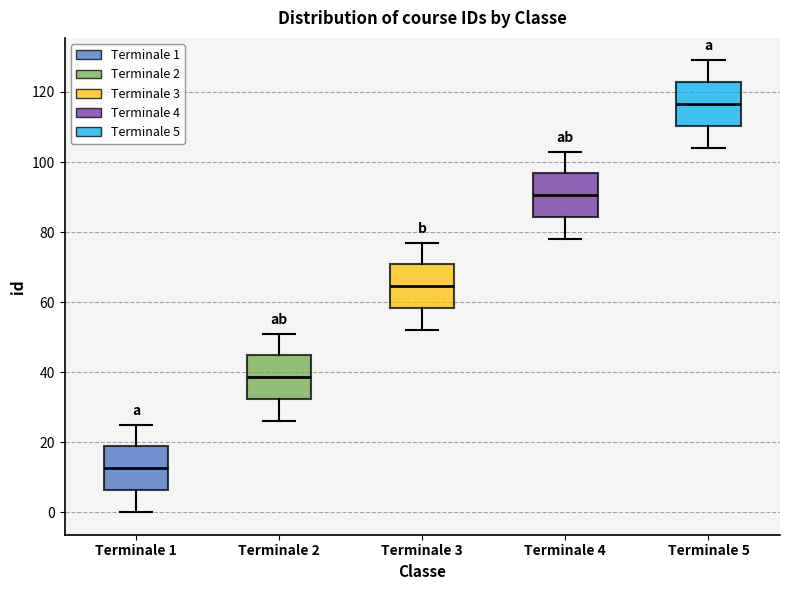

Reading left to right, transcribe this box plot: for each box, give where its median line is, the range the box spans, and where its two whiskers end, as read against the y-axis. The values are not printed on the chart, so give them approximately, as read against the axis.

Terminale 1: median 12, box 6 to 18, whiskers 0 to 26
Terminale 2: median 38, box 32 to 44, whiskers 26 to 52
Terminale 3: median 64, box 58 to 70, whiskers 52 to 78
Terminale 4: median 90, box 84 to 96, whiskers 78 to 104
Terminale 5: median 116, box 110 to 122, whiskers 104 to 130